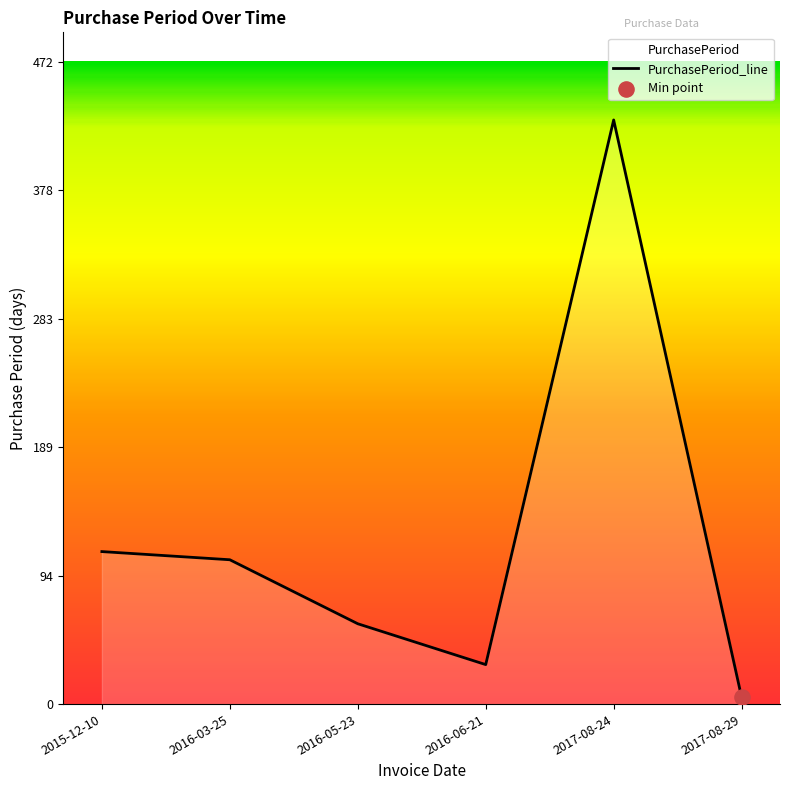

What is the change in value from 2016-05-23 to 2016-06-21?

-30